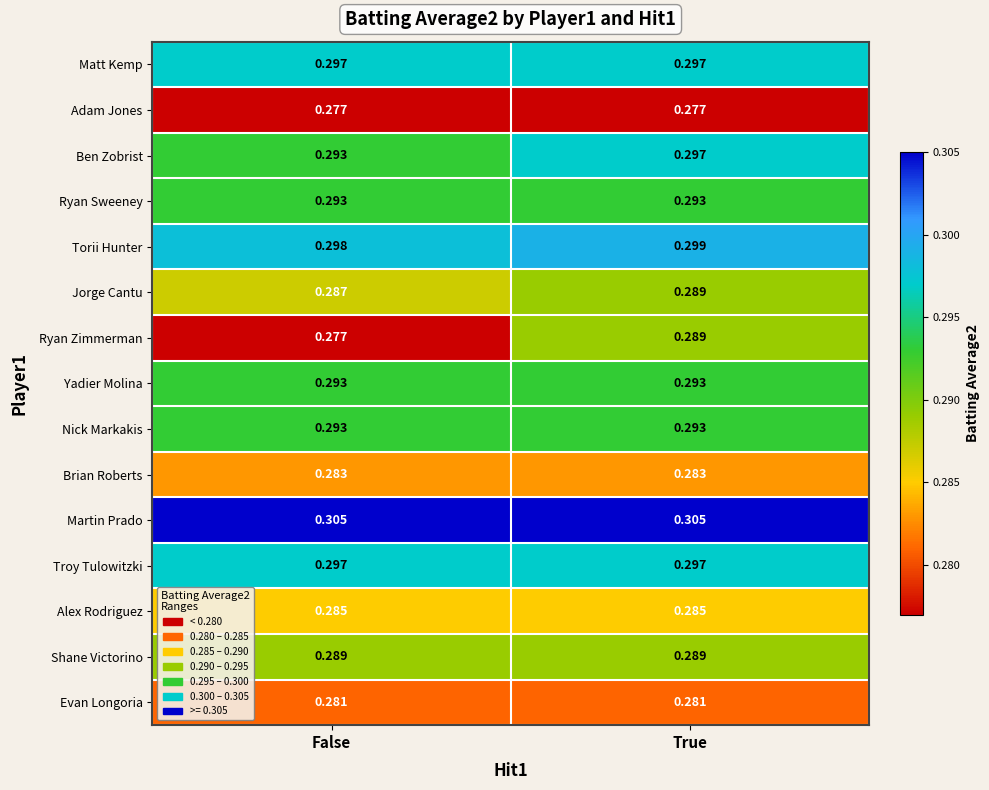

Is the value of Shane Victorino at True greater than the value of Troy Tulowitzki at True?

No